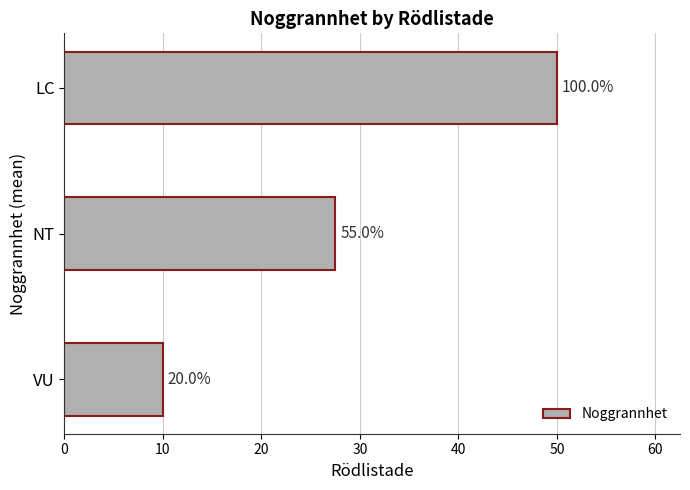

Where is the data nearest to the value 30?

NT